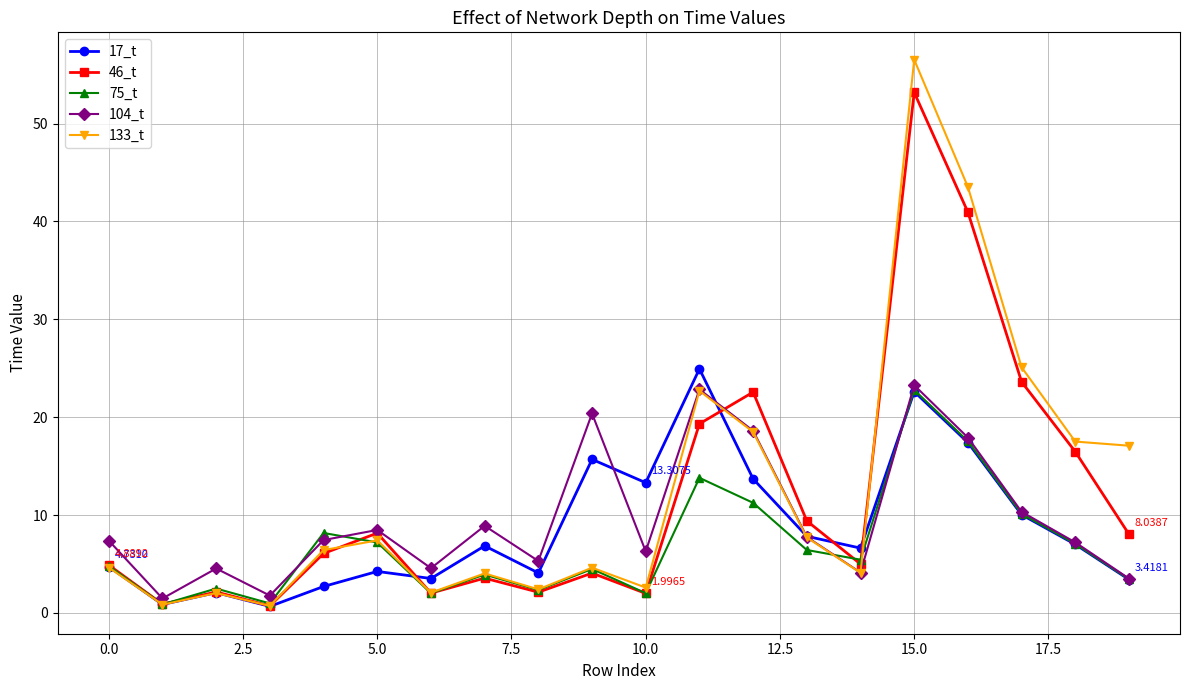

Which series has the largest range (max minus min)?

133_t